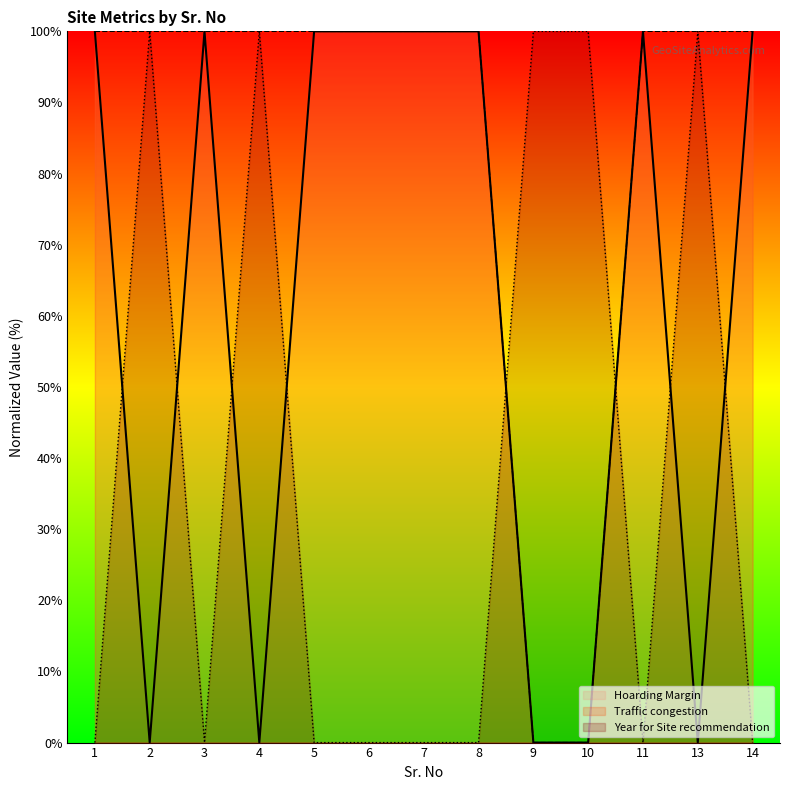

The Traffic congestion series shows 31 at 5. True or false?

False